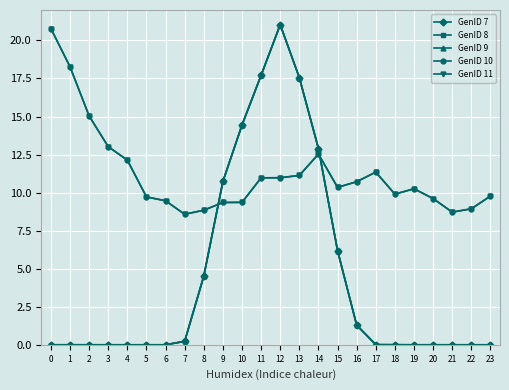

Does the chart have visible grid lines?

Yes